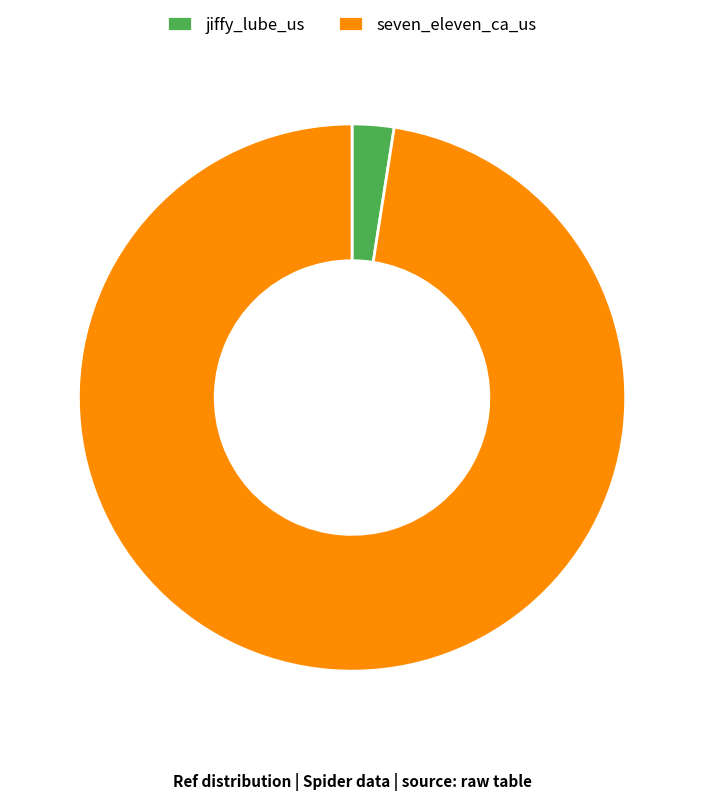

Which category has the smallest portion of the pie?

jiffy_lube_us